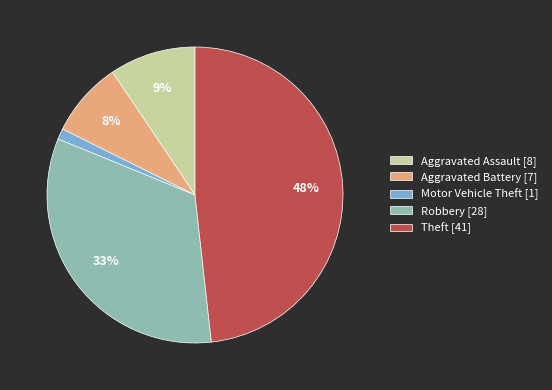

Rank the categories by value from highest to lowest.

Theft, Robbery, Aggravated Assault, Aggravated Battery, Motor Vehicle Theft